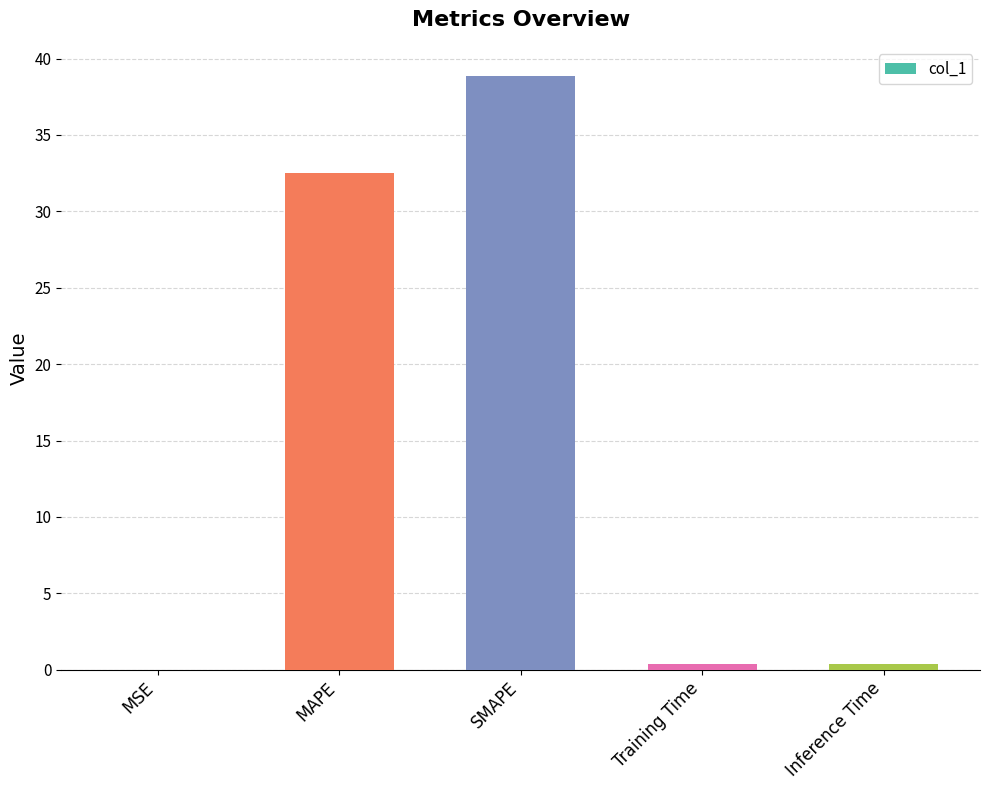

What is the change in value from MAPE to SMAPE?

+6.3